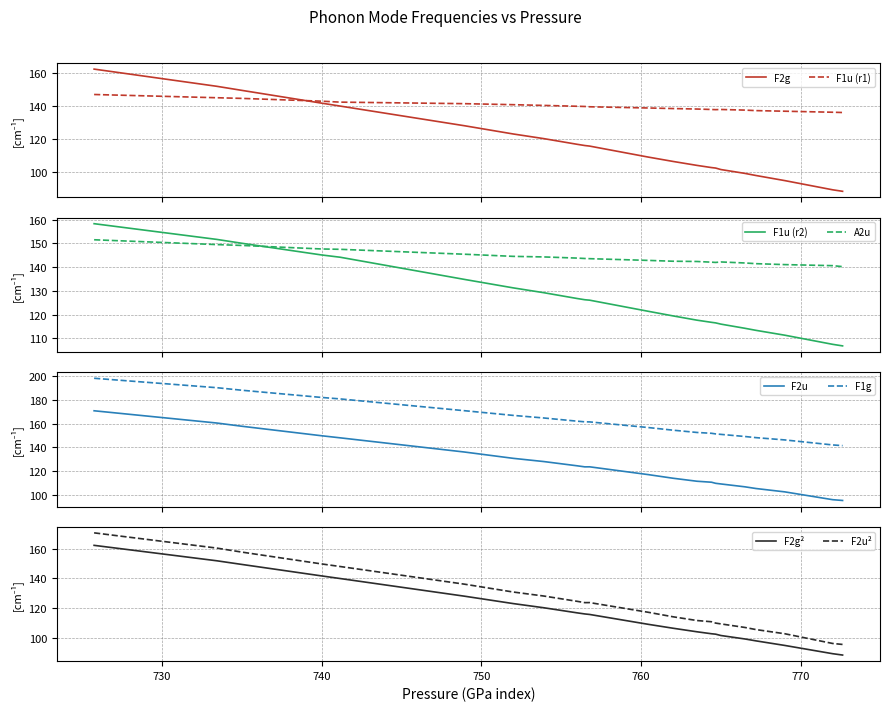

True or false: A2u and F1g intersect in this chart.

False